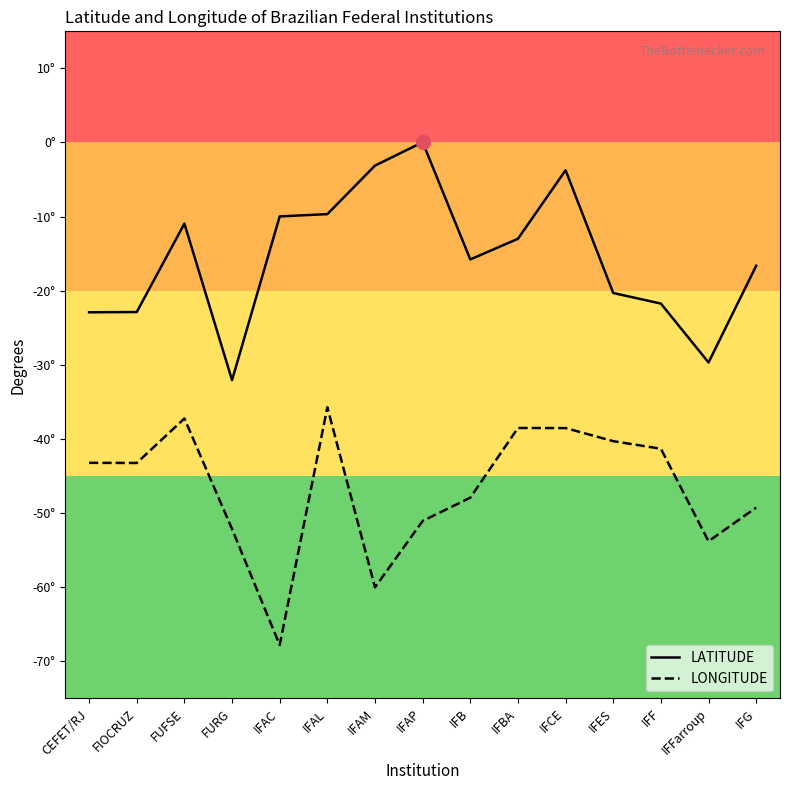

True or false: LONGITUDE and LATITUDE cross at least once.

False